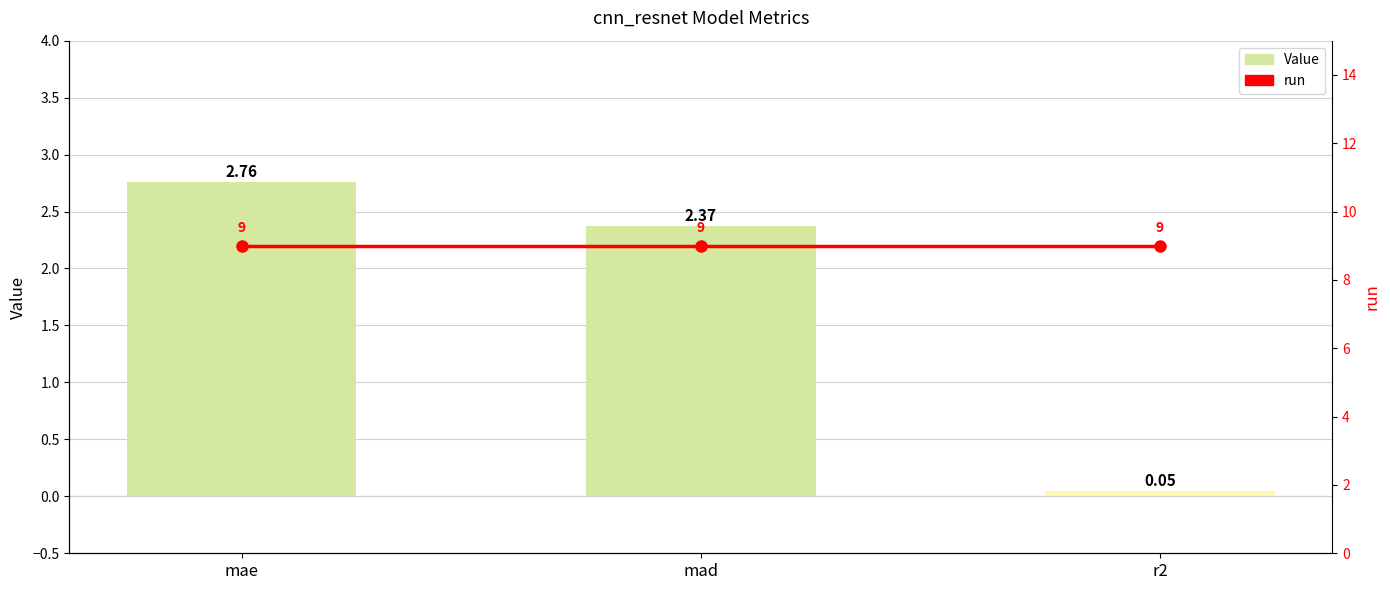

Is it true that Value equals 3.3 at mad?

False